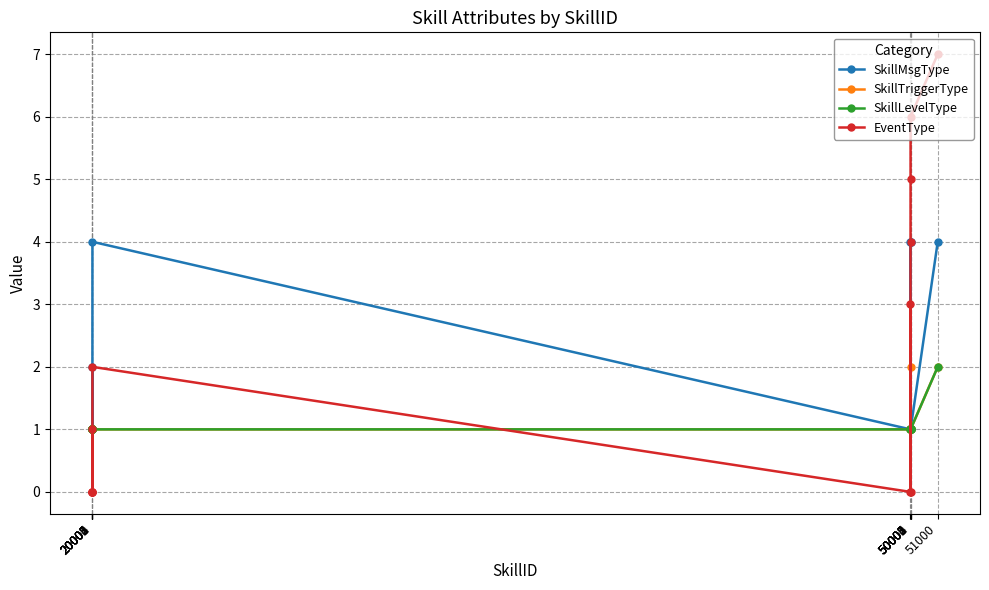

Which category has the highest value across all series?

51000